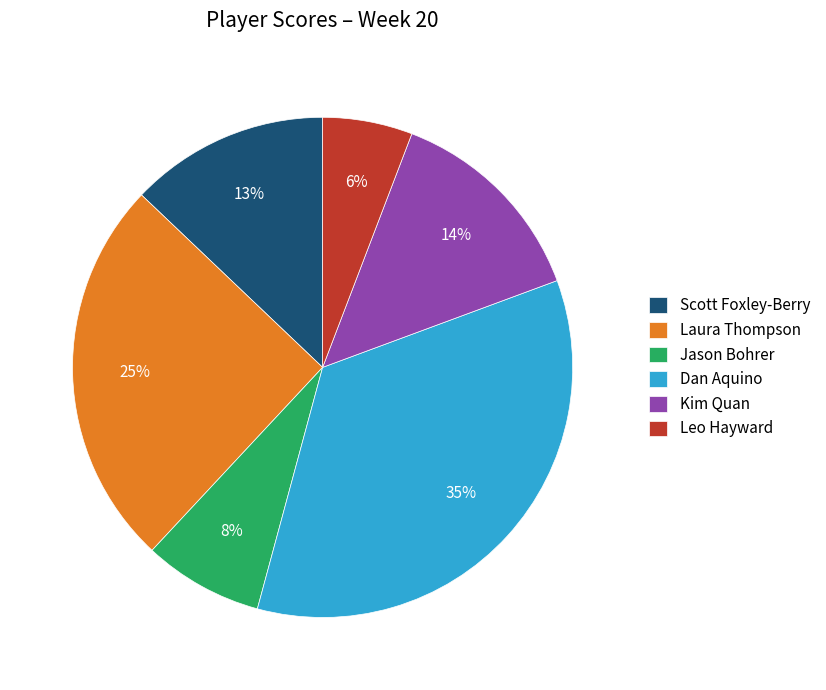

Combined, do Kim Quan and Laura Thompson account for over 50%?

No